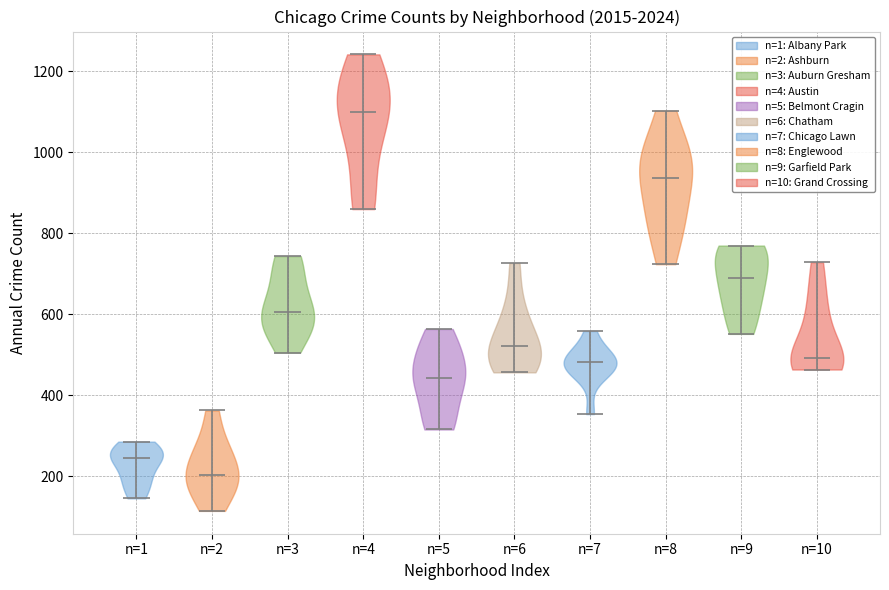

What is the highest point the violin for n=10 reaches on the y-axis? The values are not printed on the chart, so give them approximately, as read against the axis.

720